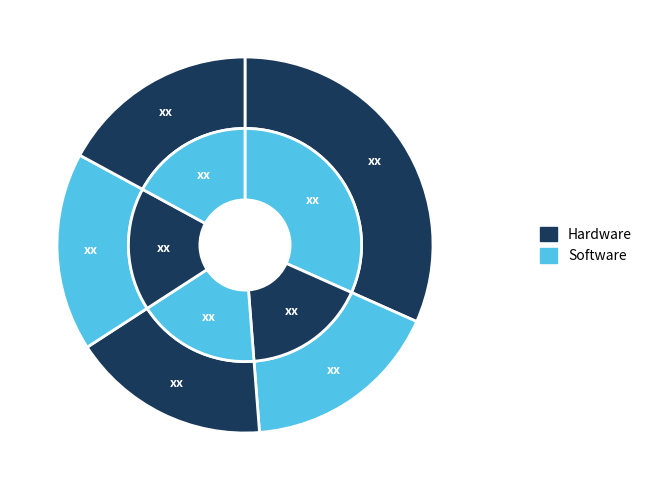

Count the number of slices in the pie.

5